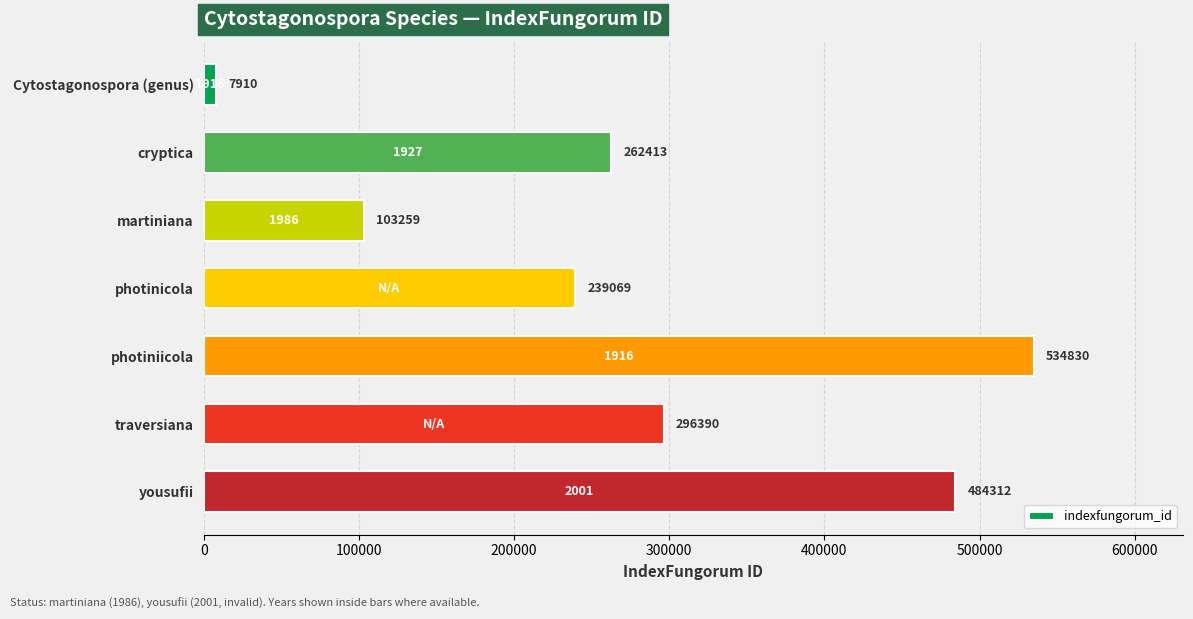

What is the maximum value shown in the chart?

534830